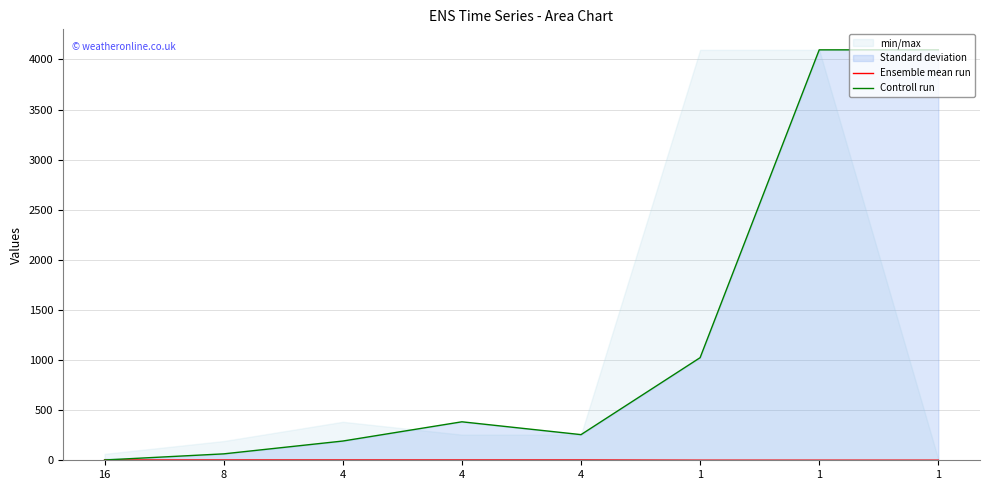

How many data points does each series have?

8